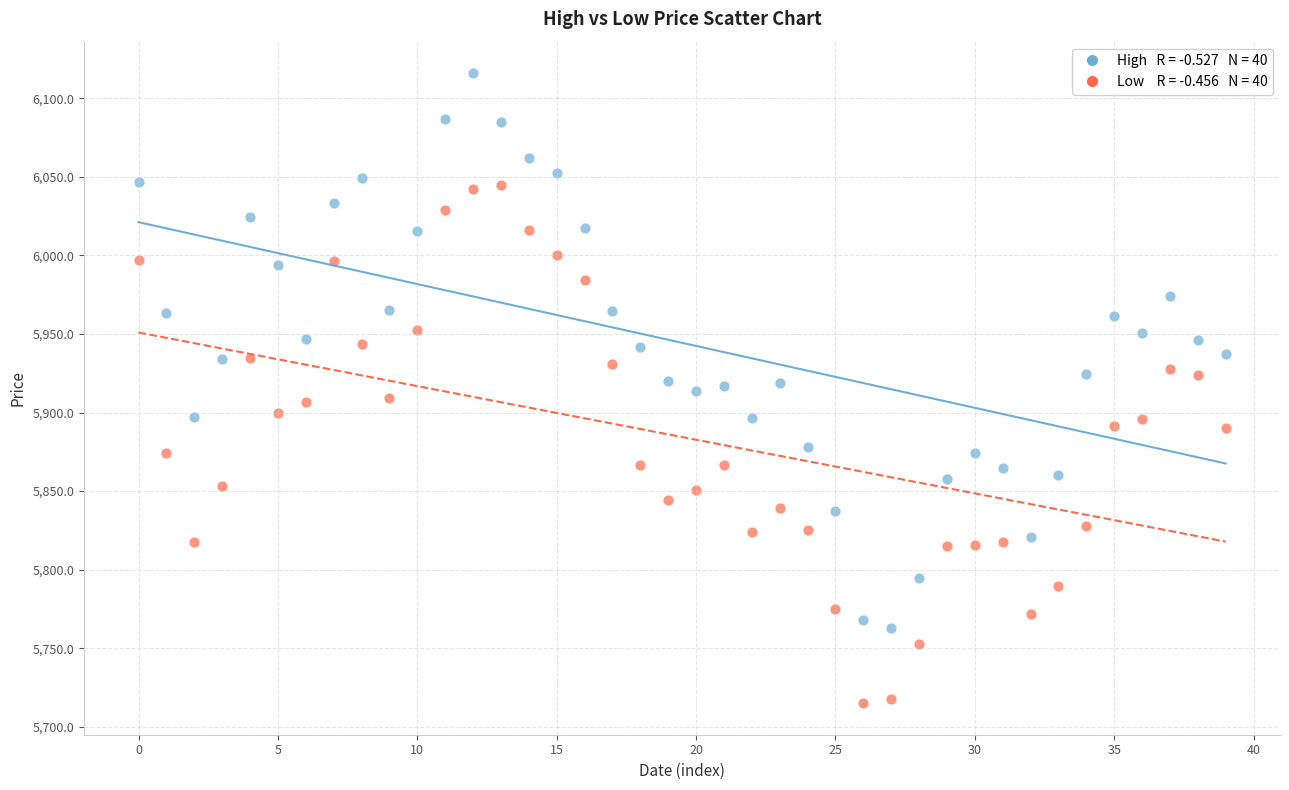

Across all data points, what is the range of Y values (max minus min)?

401.0